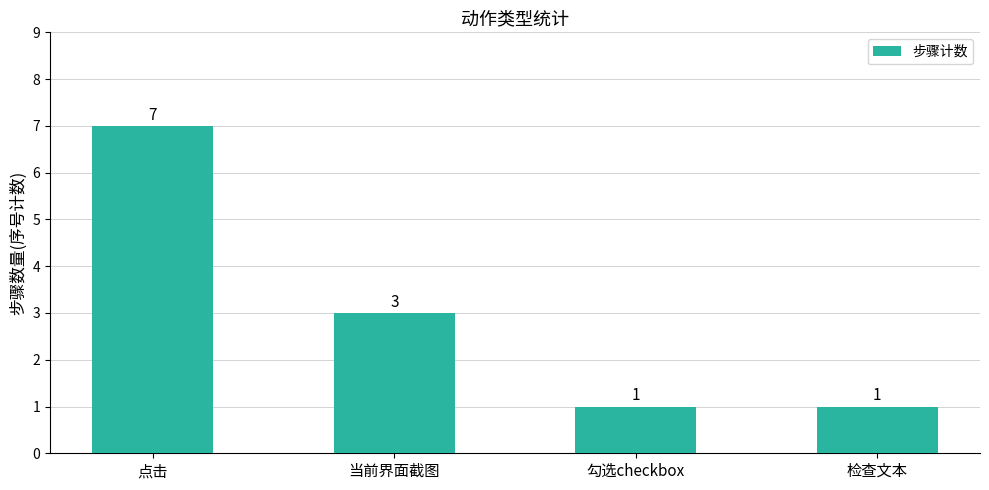

True or false: the data shows 1 at 检查文本.

True